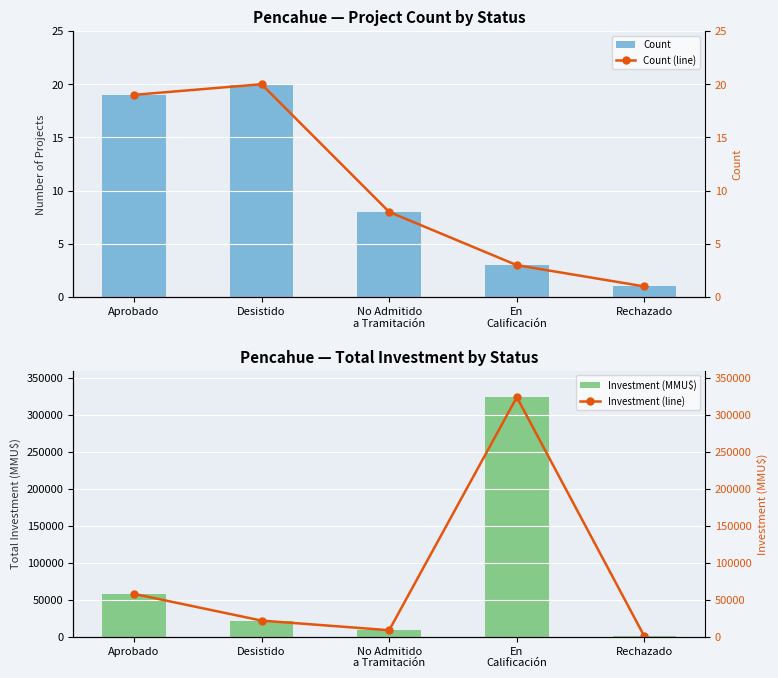

What is the label of the 5th bar from the right?

Aprobado